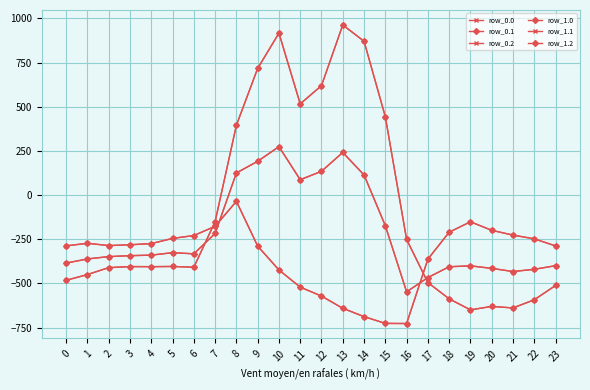

What is the value of the row_1.2 point at the 20th from the left?

-151.0